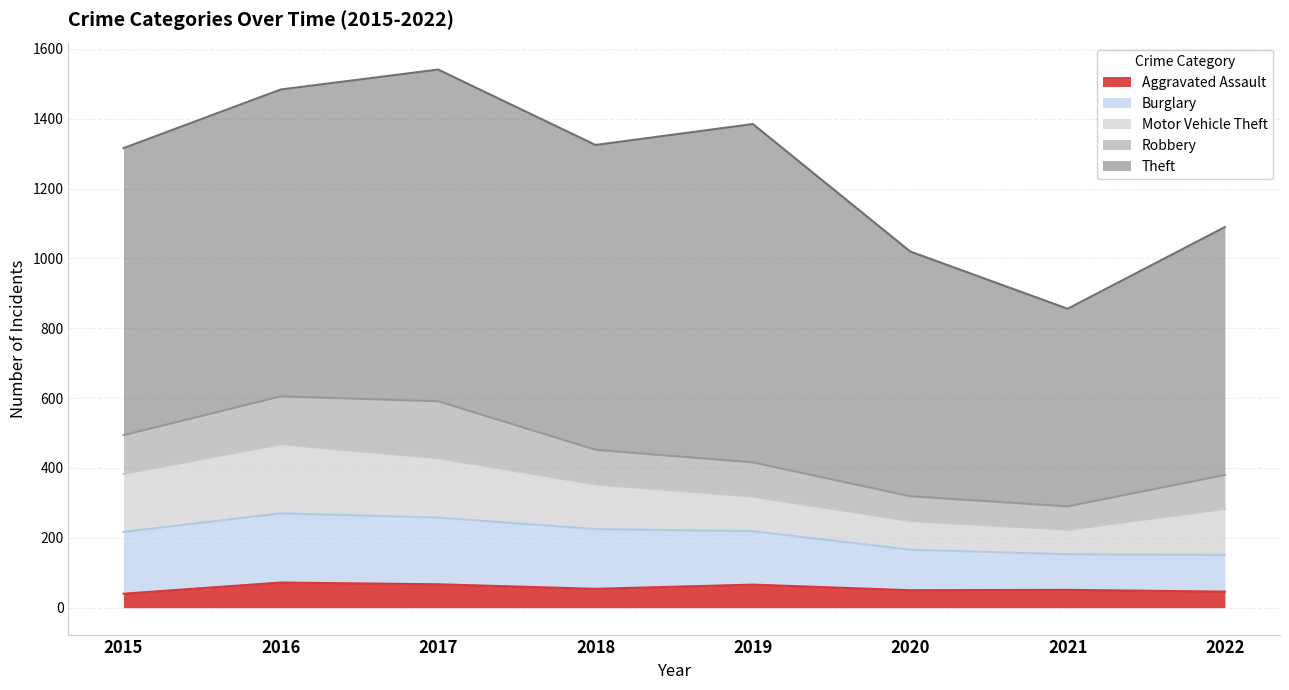

What is the value of the Aggravated Assault point at the 5th from the left?

66